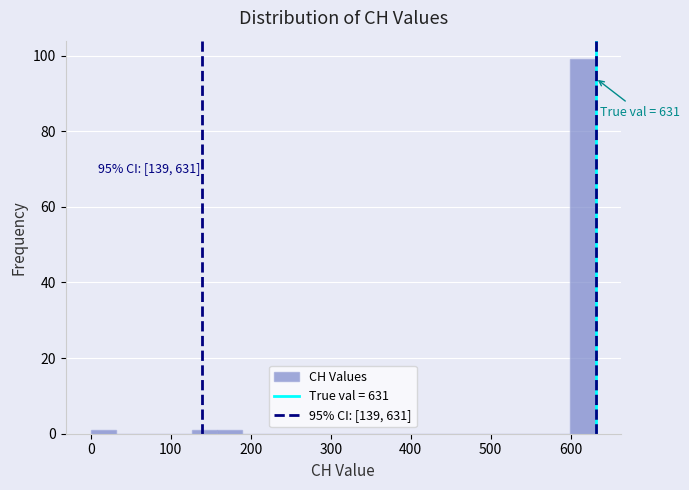

Around what value on the x-axis is the tallest bar? Give the approximate position of its centre, as read against the axis.

620